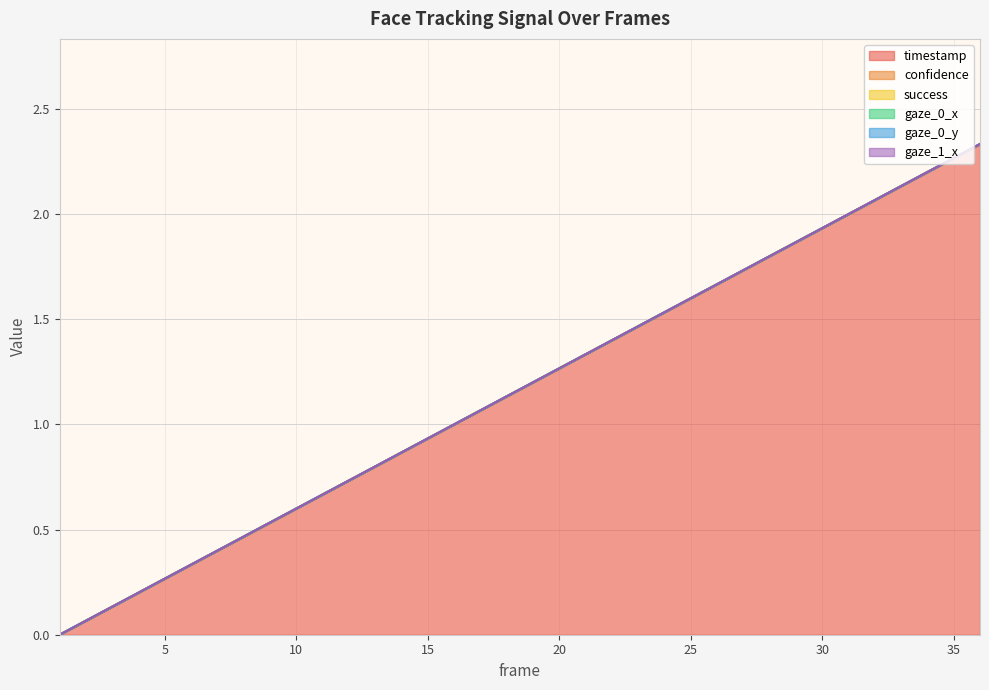

Reading right to left, extract all data points from this chart.

timestamp: 36=2.3	35=2.3	34=2.2	33=2.1	32=2.1	31=2.0	30=1.9	29=1.9	28=1.8	27=1.7	26=1.7	25=1.6	24=1.5	23=1.5	22=1.4	21=1.3	20=1.3	19=1.2	18=1.1	17=1.1	16=1.0	15=0.9	14=0.9	13=0.8	12=0.7	11=0.7	10=0.6	9=0.5	8=0.5	7=0.4	6=0.3	5=0.3	4=0.2	3=0.1	2=0.1	1=0.0
confidence: 36=0.0	35=0.0	34=0.0	33=0.0	32=0.0	31=0.0	30=0.0	29=0.0	28=0.0	27=0.0	26=0.0	25=0.0	24=0.0	23=0.0	22=0.0	21=0.0	20=0.0	19=0.0	18=0.0	17=0.0	16=0.0	15=0.0	14=0.0	13=0.0	12=0.0	11=0.0	10=0.0	9=0.0	8=0.0	7=0.0	6=0.0	5=0.0	4=0.0	3=0.0	2=0.0	1=0.0
success: 36=0.0	35=0.0	34=0.0	33=0.0	32=0.0	31=0.0	30=0.0	29=0.0	28=0.0	27=0.0	26=0.0	25=0.0	24=0.0	23=0.0	22=0.0	21=0.0	20=0.0	19=0.0	18=0.0	17=0.0	16=0.0	15=0.0	14=0.0	13=0.0	12=0.0	11=0.0	10=0.0	9=0.0	8=0.0	7=0.0	6=0.0	5=0.0	4=0.0	3=0.0	2=0.0	1=0.0
gaze_0_x: 36=0.0	35=0.0	34=0.0	33=0.0	32=0.0	31=0.0	30=0.0	29=0.0	28=0.0	27=0.0	26=0.0	25=0.0	24=0.0	23=0.0	22=0.0	21=0.0	20=0.0	19=0.0	18=0.0	17=0.0	16=0.0	15=0.0	14=0.0	13=0.0	12=0.0	11=0.0	10=0.0	9=0.0	8=0.0	7=0.0	6=0.0	5=0.0	4=0.0	3=0.0	2=0.0	1=0.0
gaze_0_y: 36=0.0	35=0.0	34=0.0	33=0.0	32=0.0	31=0.0	30=0.0	29=0.0	28=0.0	27=0.0	26=0.0	25=0.0	24=0.0	23=0.0	22=0.0	21=0.0	20=0.0	19=0.0	18=0.0	17=0.0	16=0.0	15=0.0	14=0.0	13=0.0	12=0.0	11=0.0	10=0.0	9=0.0	8=0.0	7=0.0	6=0.0	5=0.0	4=0.0	3=0.0	2=0.0	1=0.0
gaze_1_x: 36=0.0	35=0.0	34=0.0	33=0.0	32=0.0	31=0.0	30=0.0	29=0.0	28=0.0	27=0.0	26=0.0	25=0.0	24=0.0	23=0.0	22=0.0	21=0.0	20=0.0	19=0.0	18=0.0	17=0.0	16=0.0	15=0.0	14=0.0	13=0.0	12=0.0	11=0.0	10=0.0	9=0.0	8=0.0	7=0.0	6=0.0	5=0.0	4=0.0	3=0.0	2=0.0	1=0.0